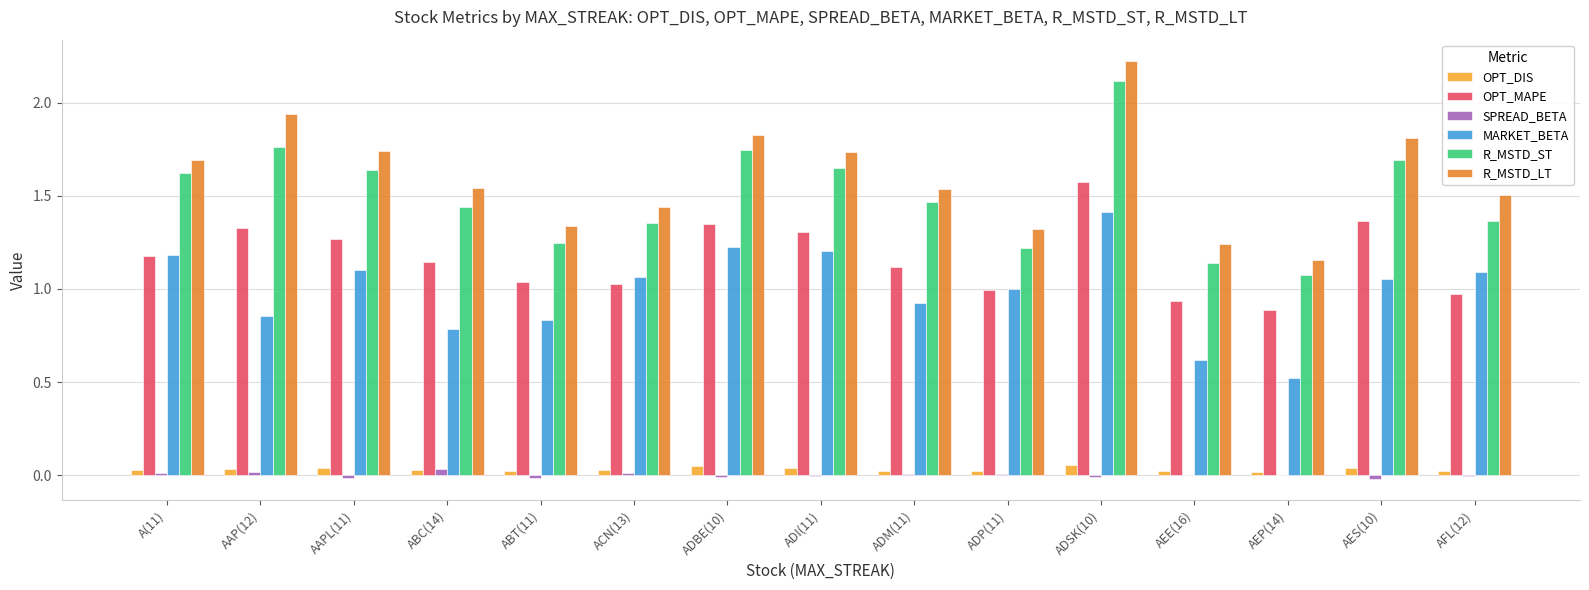

Is it true that R_MSTD_ST equals 2.8 at AAP(12)?

False